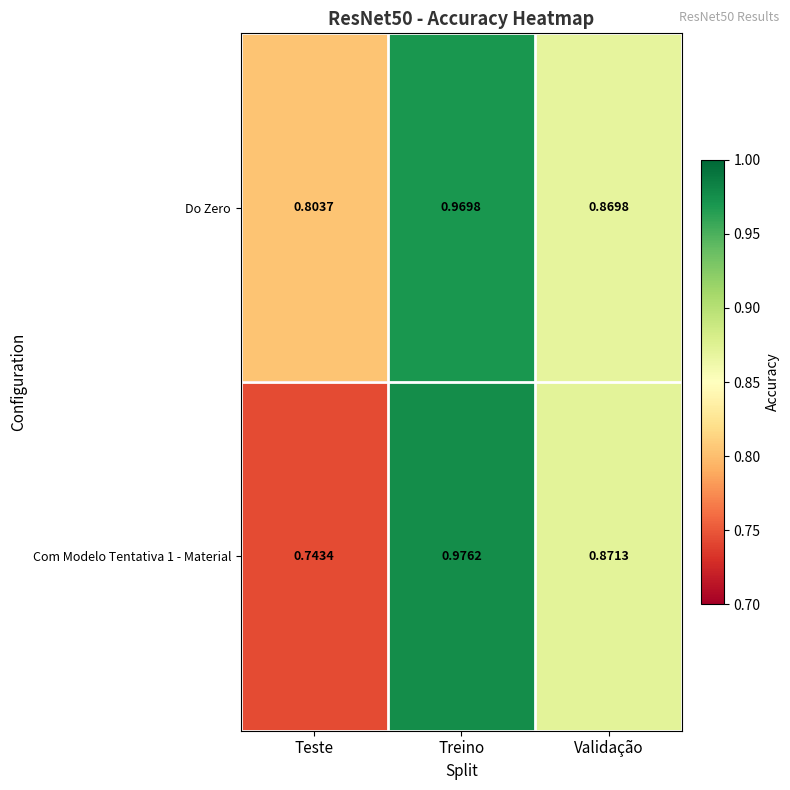

Where is Do Zero nearest to the value 0?

Teste